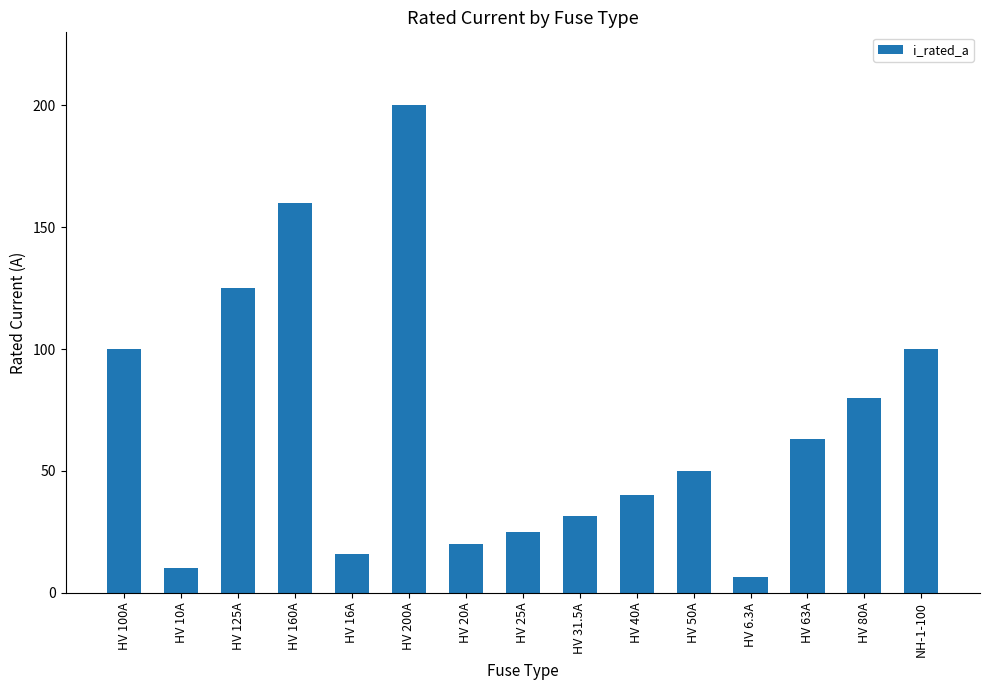

Reading left to right, what are all the values shown in this chart?

HV 100A=100.0	HV 10A=10.0	HV 125A=125.0	HV 160A=160.0	HV 16A=16.0	HV 200A=200.0	HV 20A=20.0	HV 25A=25.0	HV 31.5A=31.5	HV 40A=40.0	HV 50A=50.0	HV 6.3A=6.3	HV 63A=63.0	HV 80A=80.0	NH-1-100=100.0